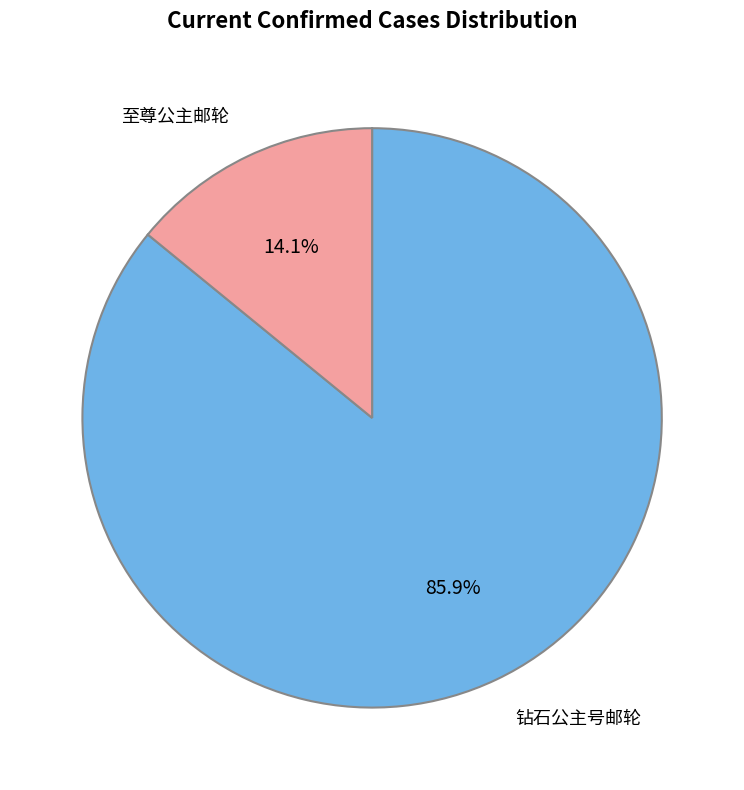

Combined, do 钻石公主号邮轮 and 至尊公主邮轮 account for over 50%?

Yes